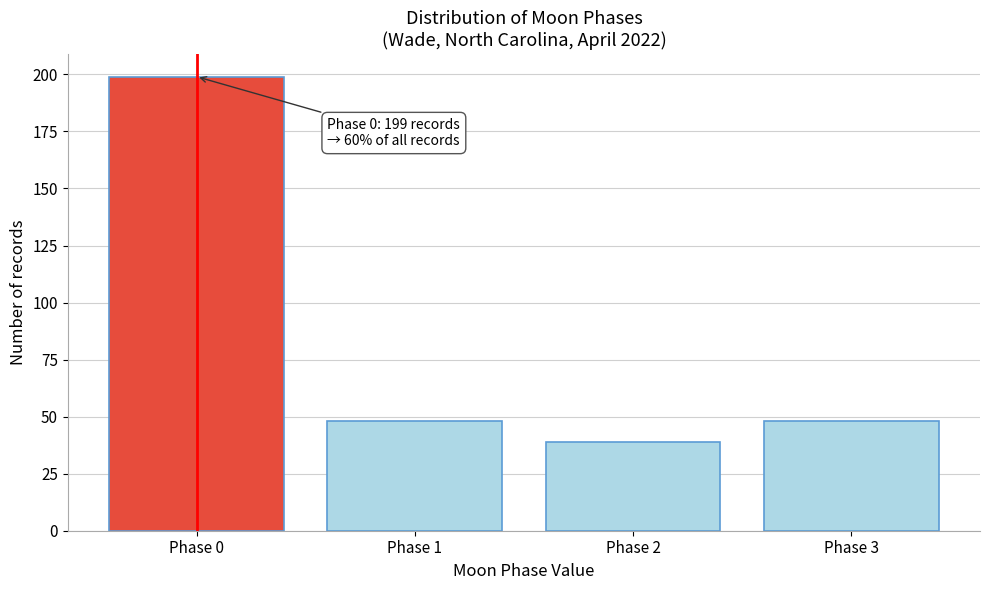

Reading right to left, transcribe all the data shown in this chart.

Phase 3=48	Phase 2=39	Phase 1=48	Phase 0=199